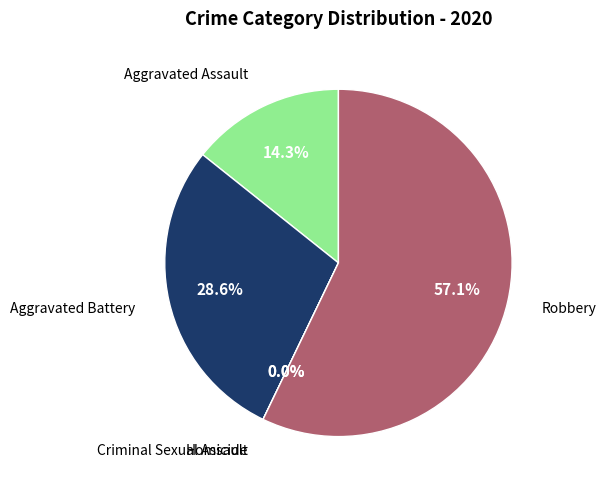

True or false: Homicide accounts for 12% of the total.

False